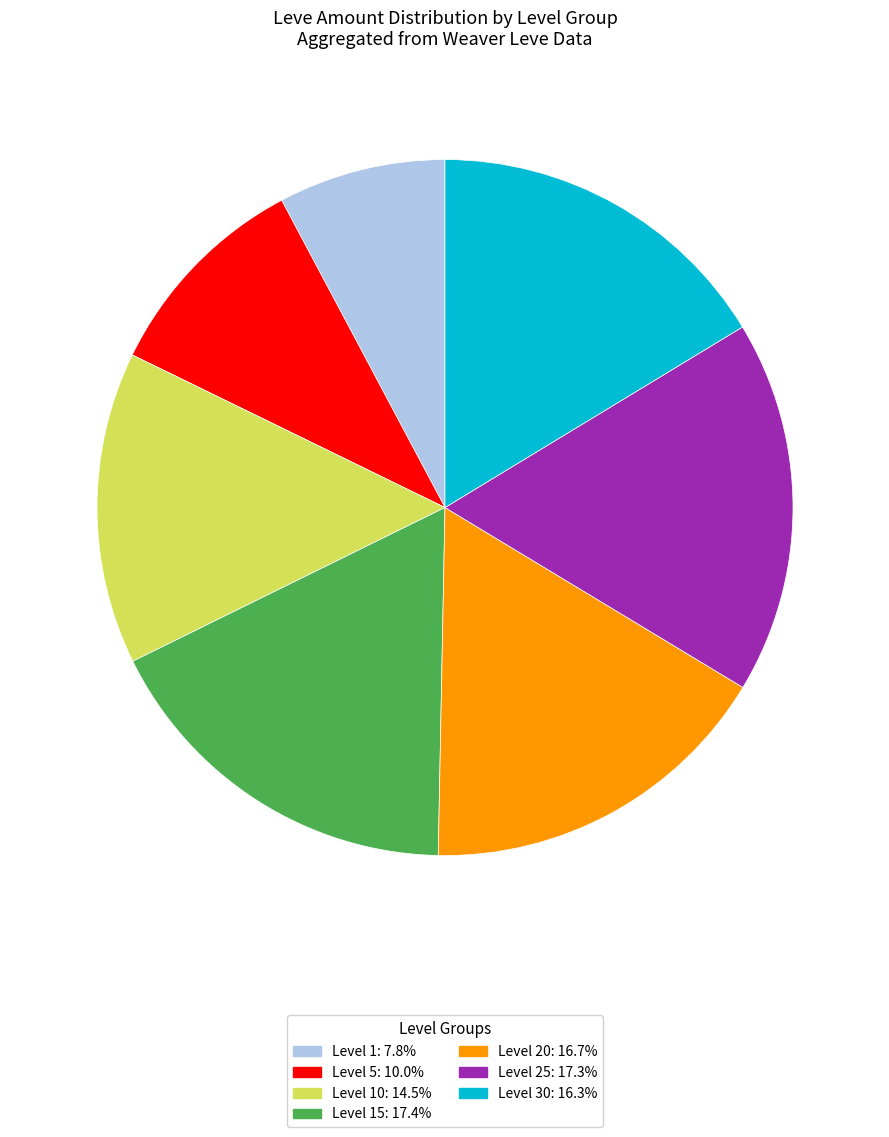

Approximately how many times larger is the value at Level 15: 17.4% compared to Level 25: 17.3%?

1.0